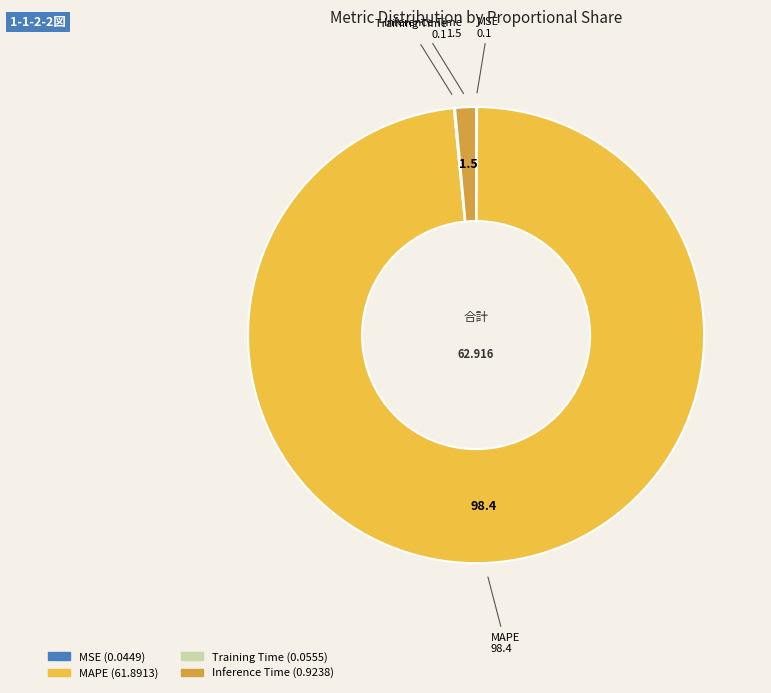

Does any single category account for the majority?

Yes